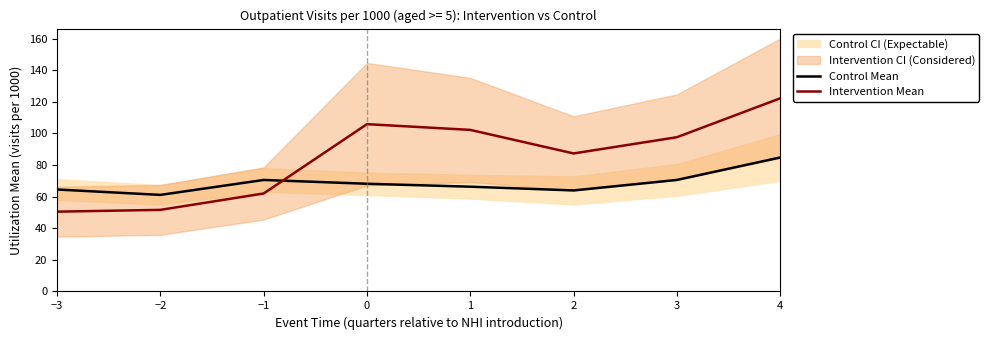

Reading right to left, extract all data points from this chart.

Control Mean: 4=84.8	3=70.6	2=64.0	1=66.3	0=68.2	−1=70.6	−2=61.1	−3=64.5
Intervention Mean: 4=122.3	3=97.6	2=87.4	1=102.3	0=105.9	−1=62.0	−2=51.7	−3=50.5